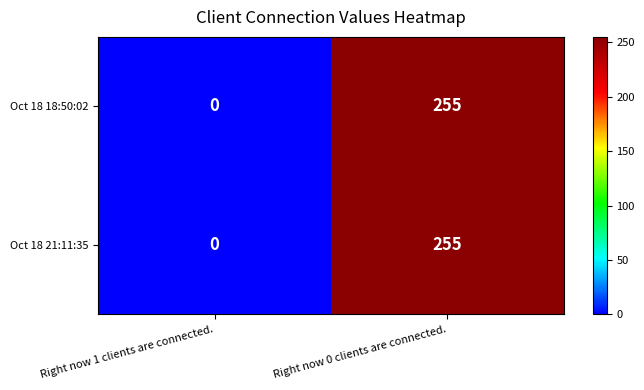

Where is Oct 18 21:11:35 nearest to the value 127?

Right now 1 clients are connected.